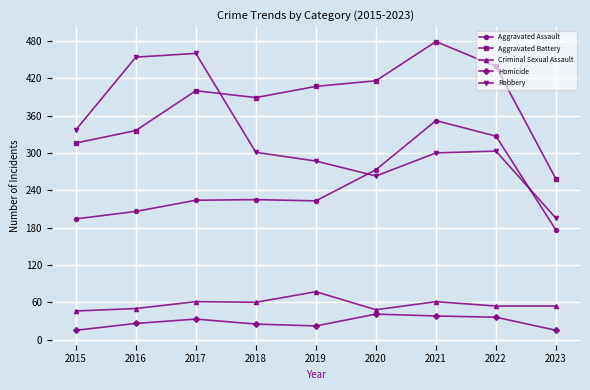

Does the chart display data point markers on the line(s)?

Yes